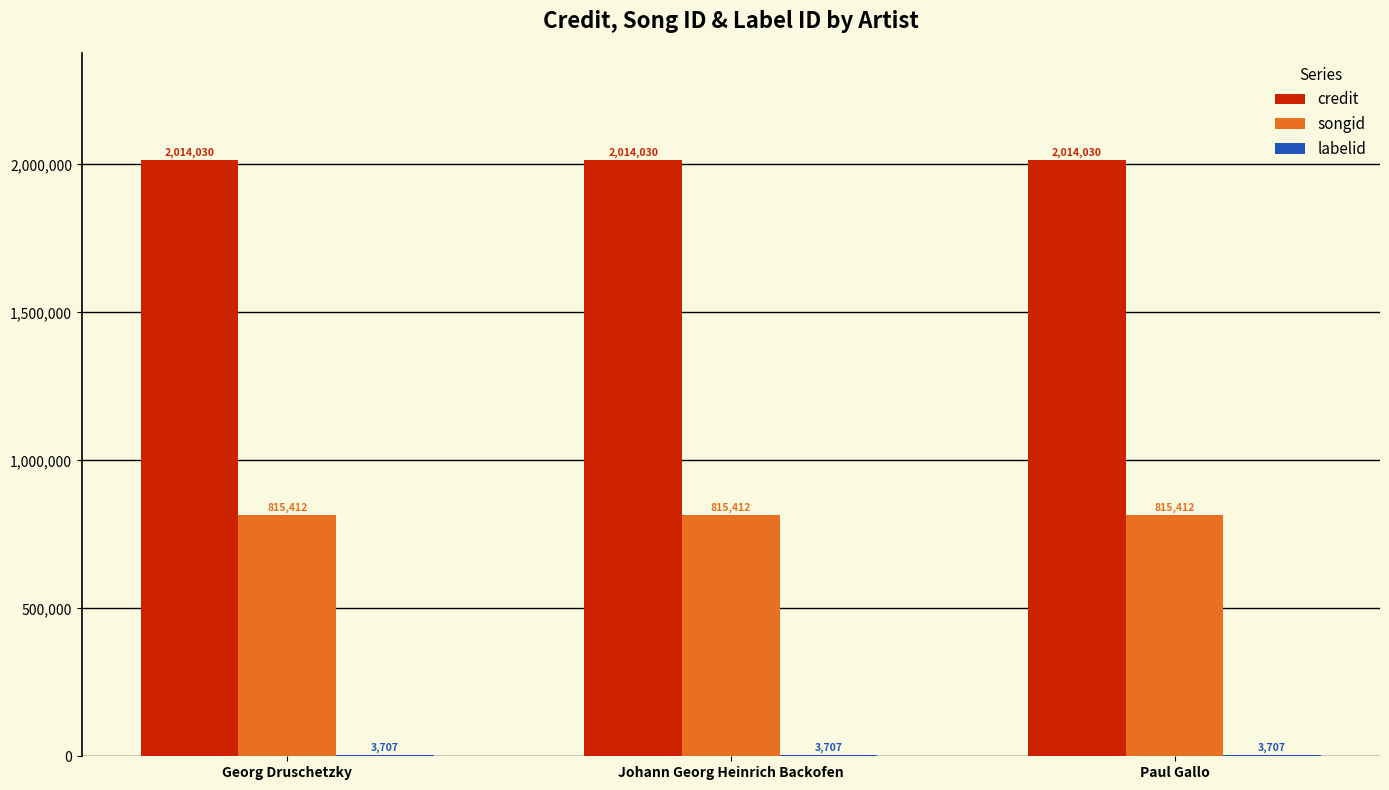

The credit series shows 2014030 at Paul Gallo. True or false?

True